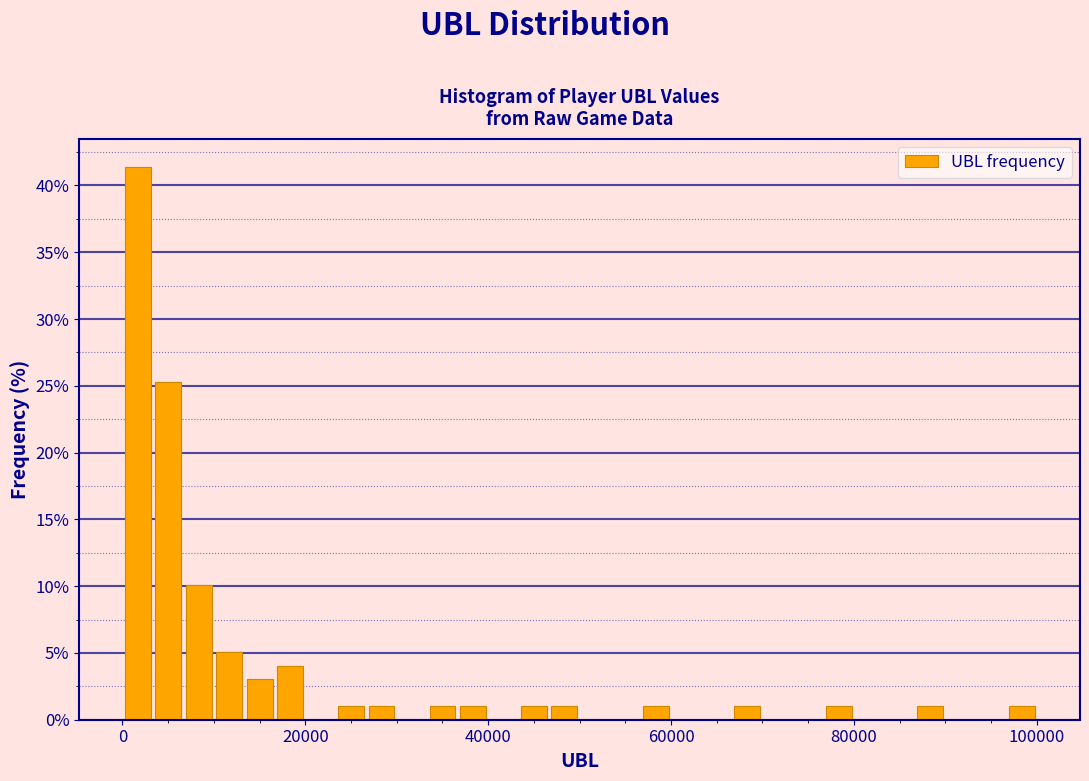

Around what value on the x-axis is the tallest bar? Give the approximate position of its centre, as read against the axis.

2000